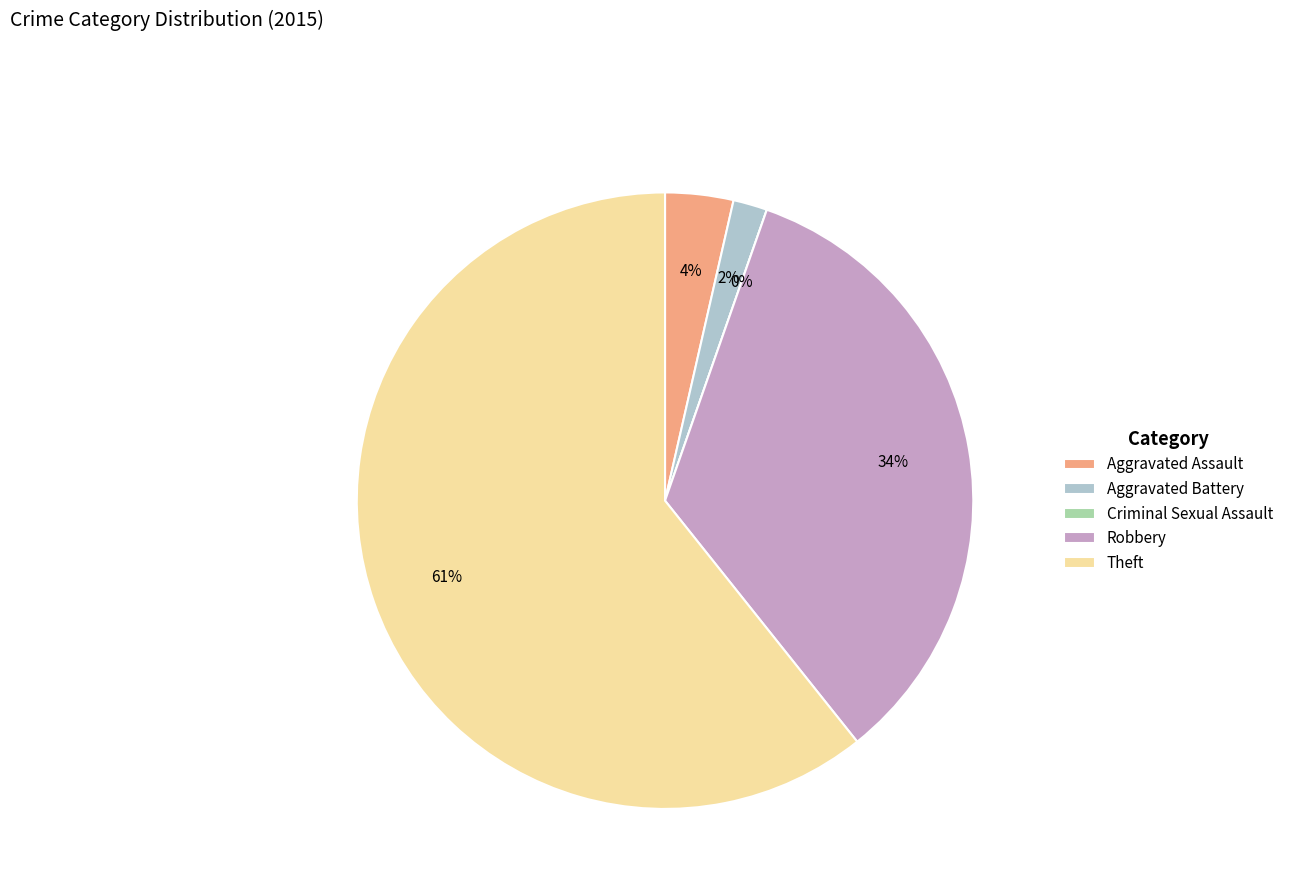

Which slice is the largest?

Theft